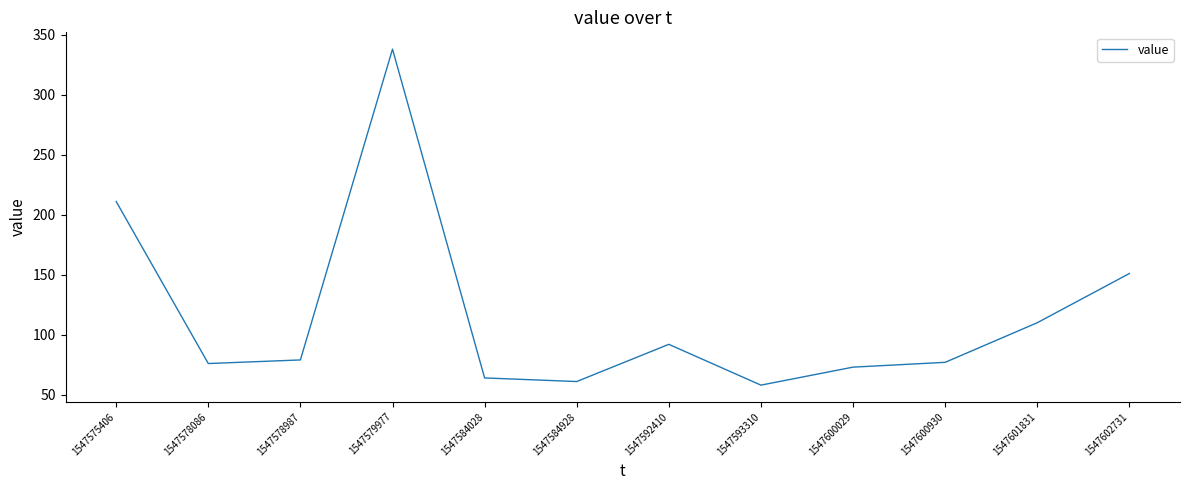

What is the smallest value displayed?

58